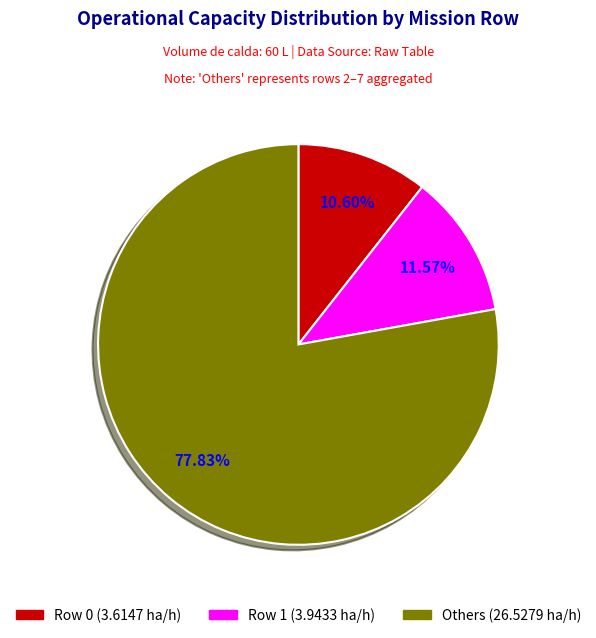

How many segments does this pie chart have?

3